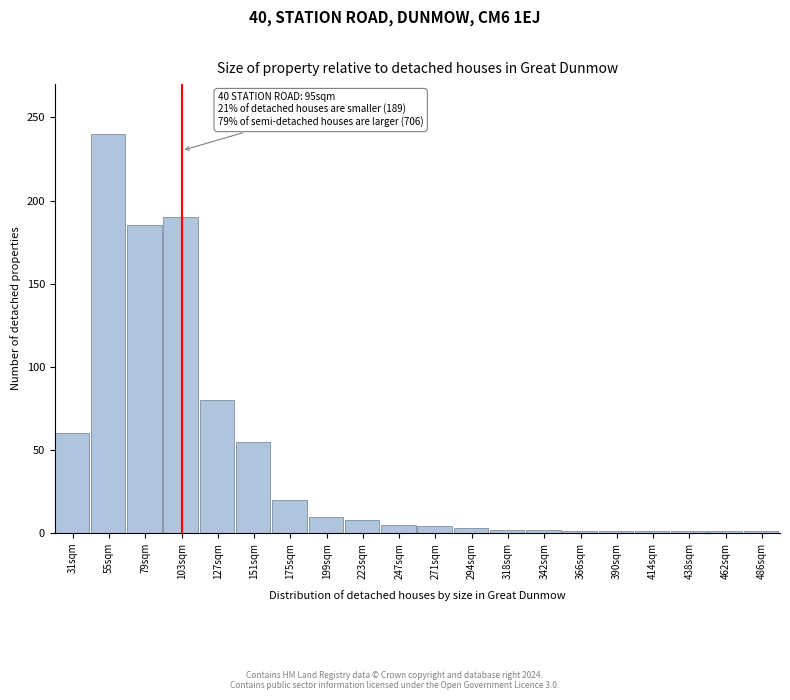

Approximately how many times larger is the value at 55sqm compared to 127sqm?

3.0